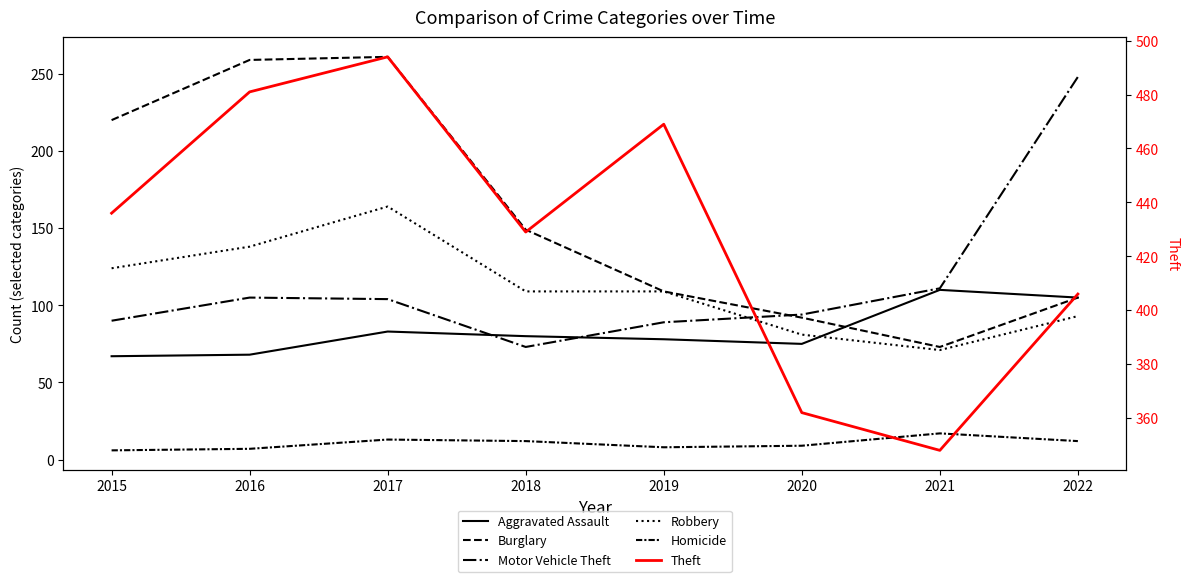

Where does the Theft series first go above 436?

2016